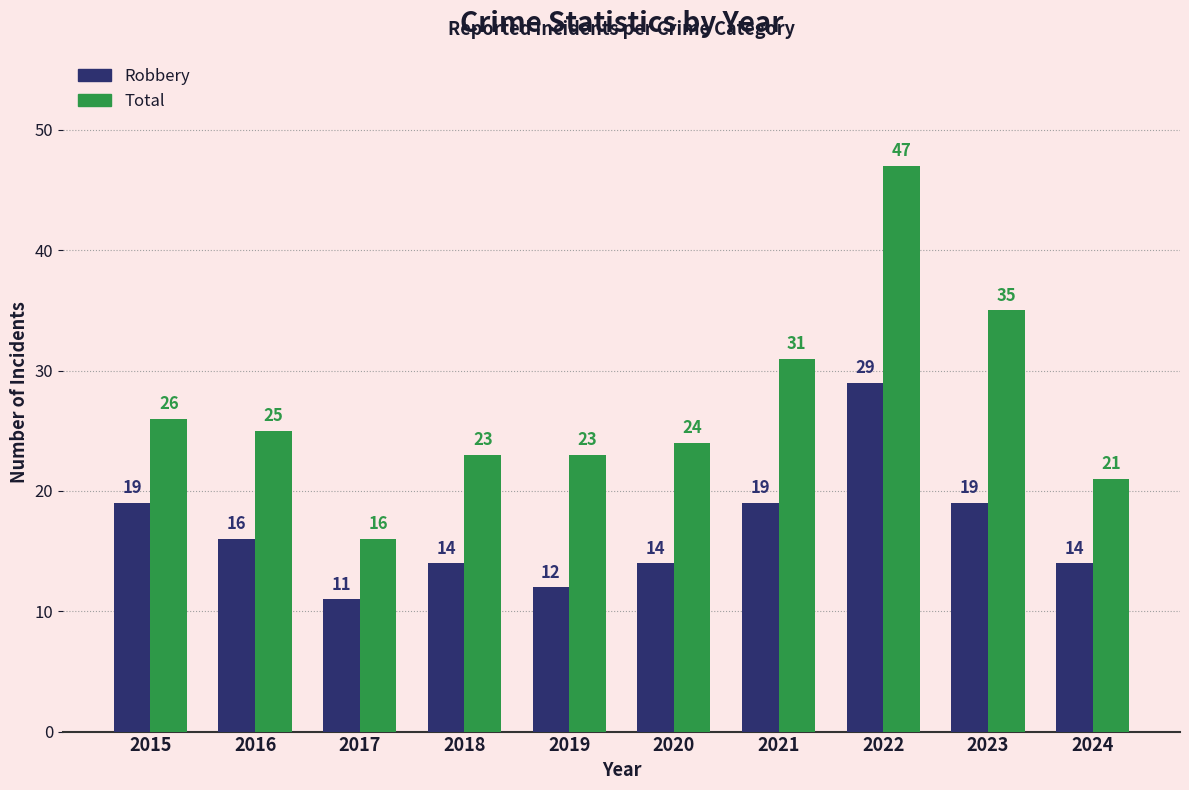

What is the spread (max minus min) of values at 2017?

5